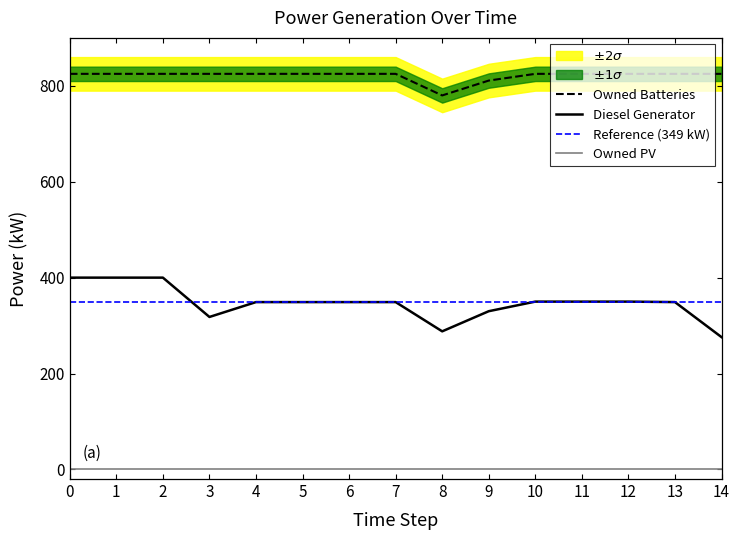

What is the difference between the Owned Batteries values at 1 and 9?

14